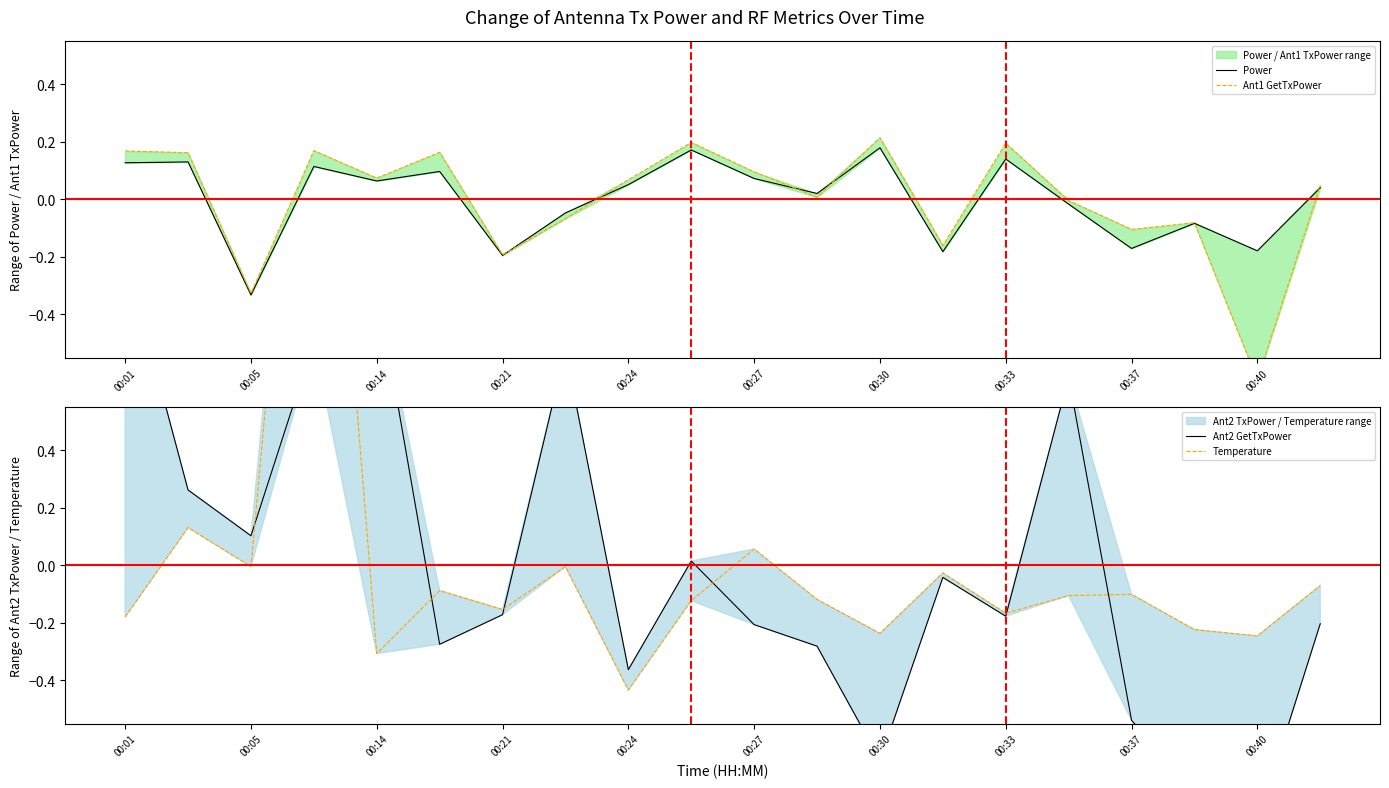

How many data points in Ant2 GetTxPower are above 0?

8